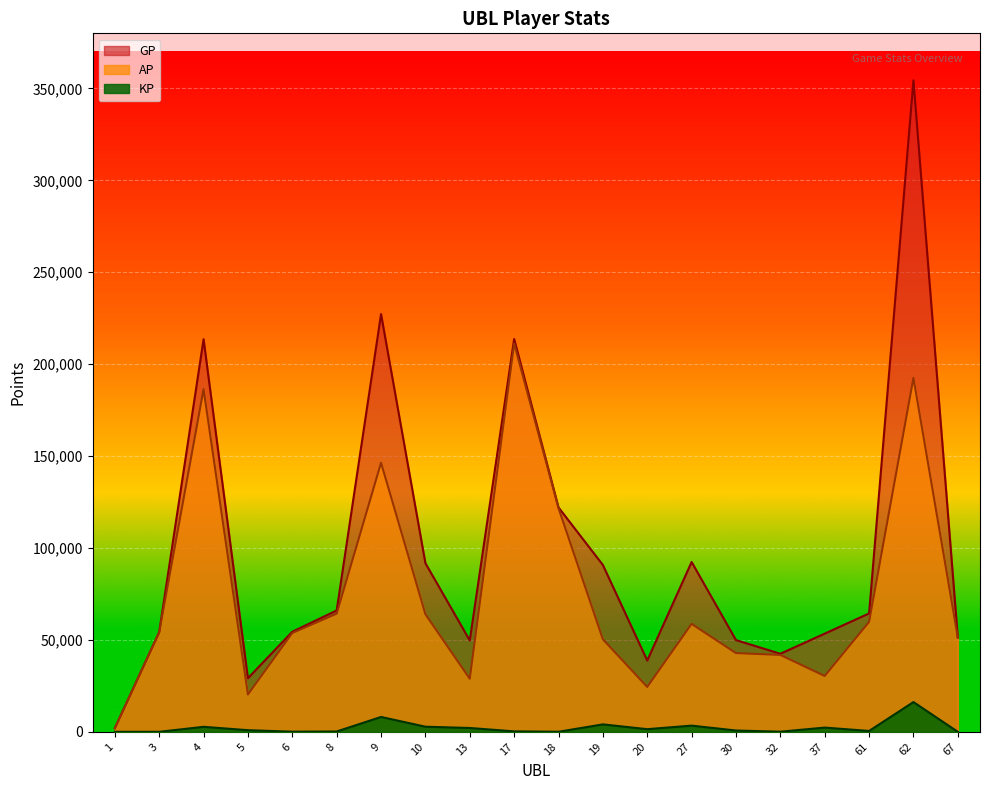

Rank the series at 62 from highest to lowest value.

GP, AP, KP